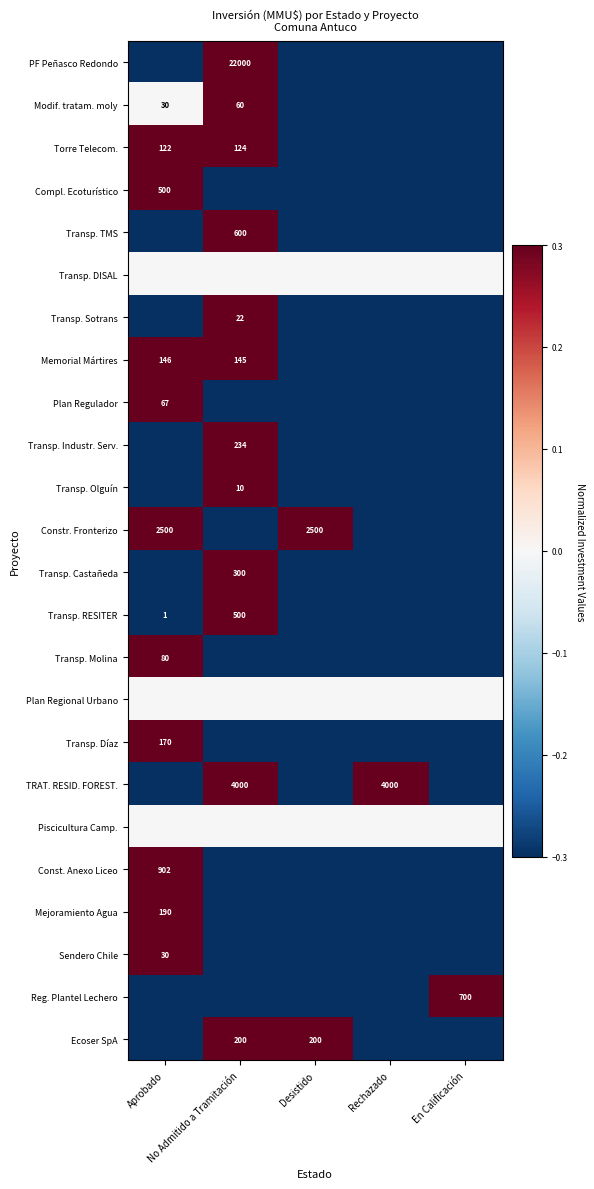

Which series changed the most between Aprobado and No Admitido a Tramitación?

PF Peñasco Redondo